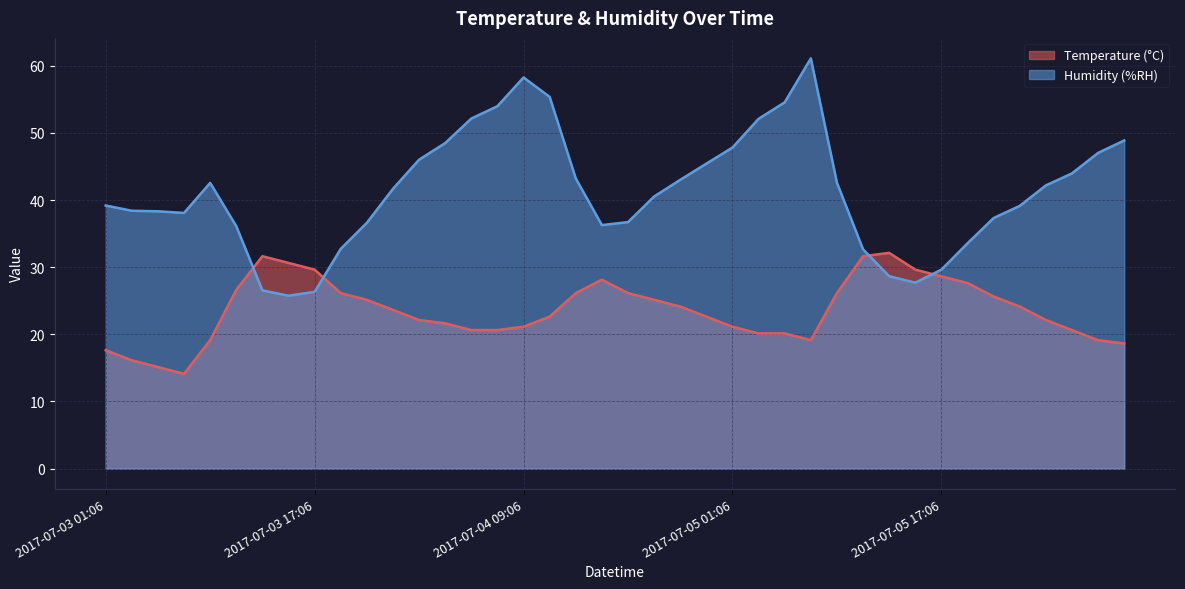

How many times do Temperature (°C) and Humidity (%RH) cross each other?

4